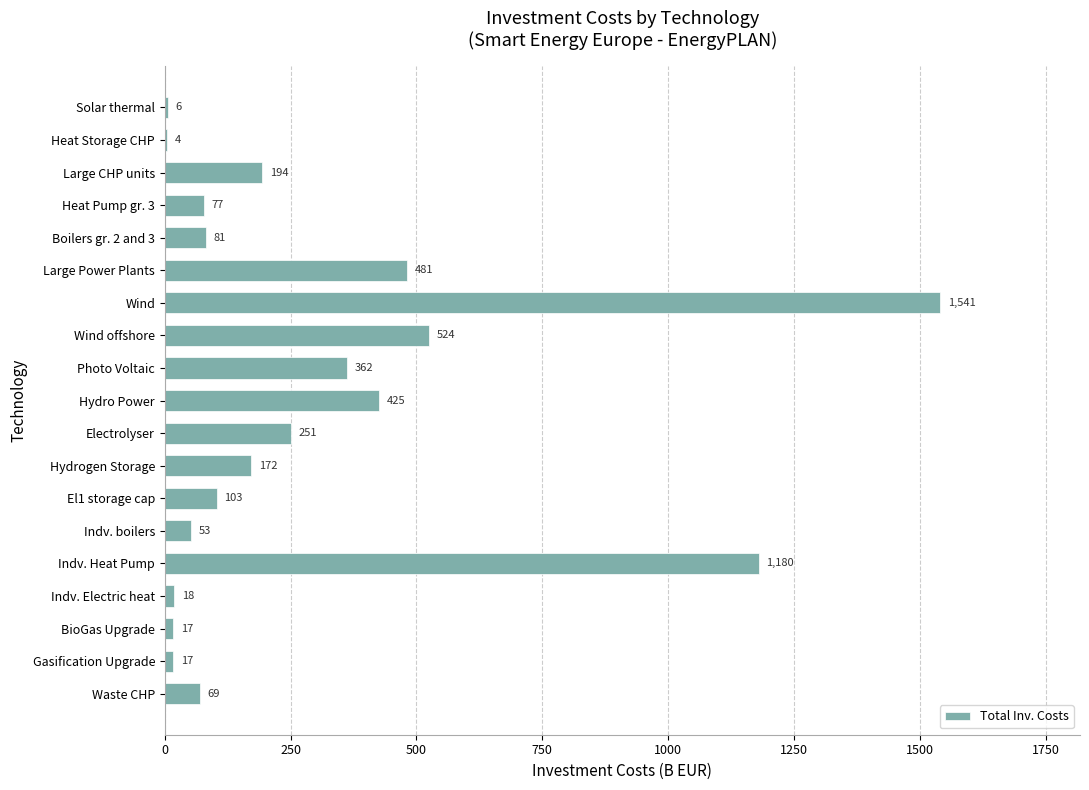

Reading top to bottom, what are all the values shown in this chart?

Solar thermal=6	Heat Storage CHP=4	Large CHP units=194	Heat Pump gr. 3=77	Boilers gr. 2 and 3=81	Large Power Plants=481	Wind=1541	Wind offshore=524	Photo Voltaic=362	Hydro Power=425	Electrolyser=251	Hydrogen Storage=172	El1 storage cap=103	Indv. boilers=53	Indv. Heat Pump=1180	Indv. Electric heat=18	BioGas Upgrade=17	Gasification Upgrade=17	Waste CHP=69